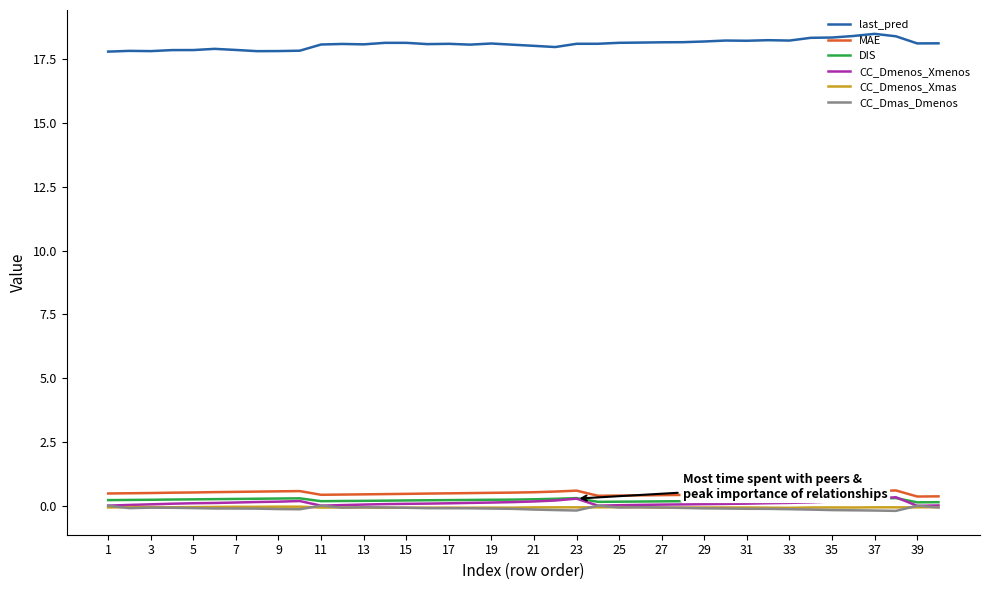

At how many categories does at least one series exceed 2?

40